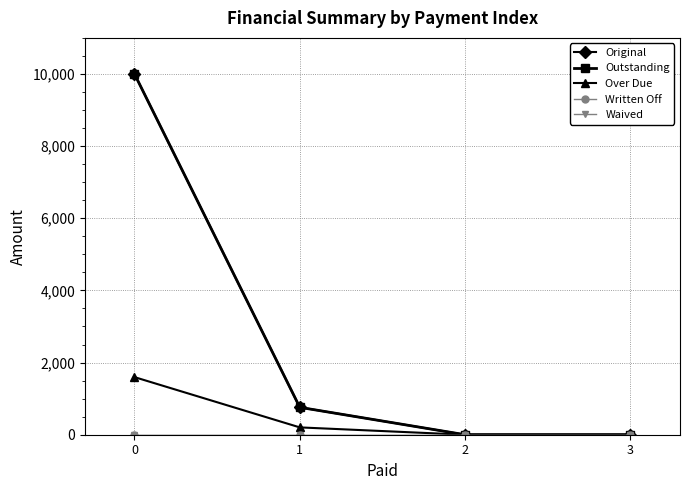

Is this an area chart (filled region under the line)?

No